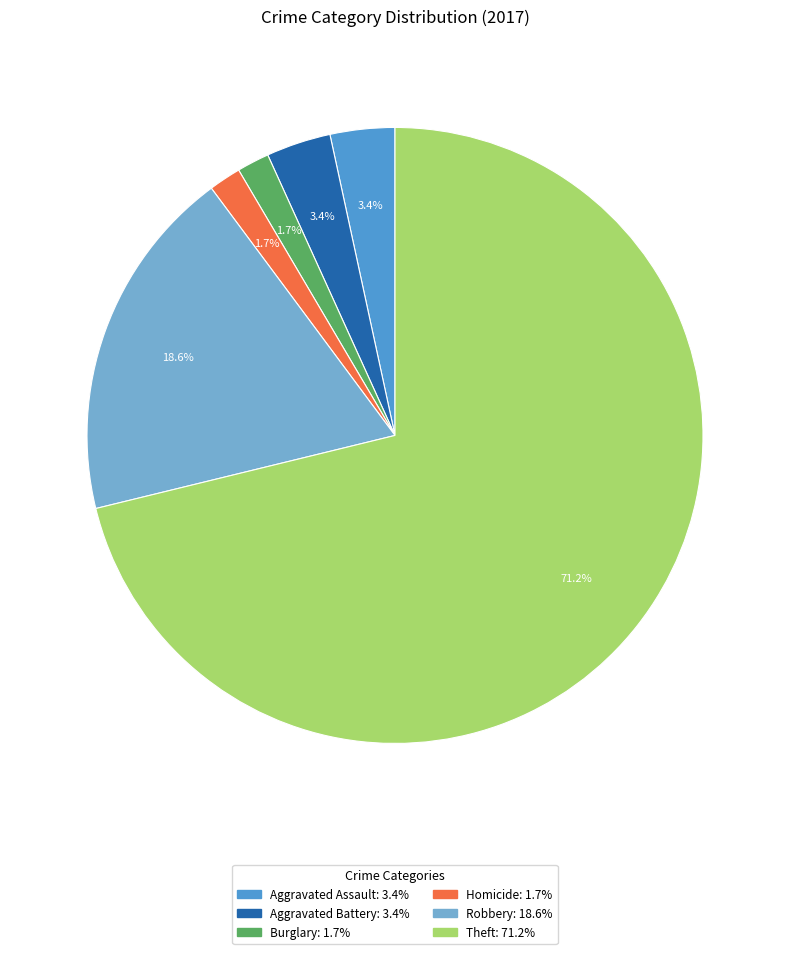

Does any single category account for the majority?

Yes